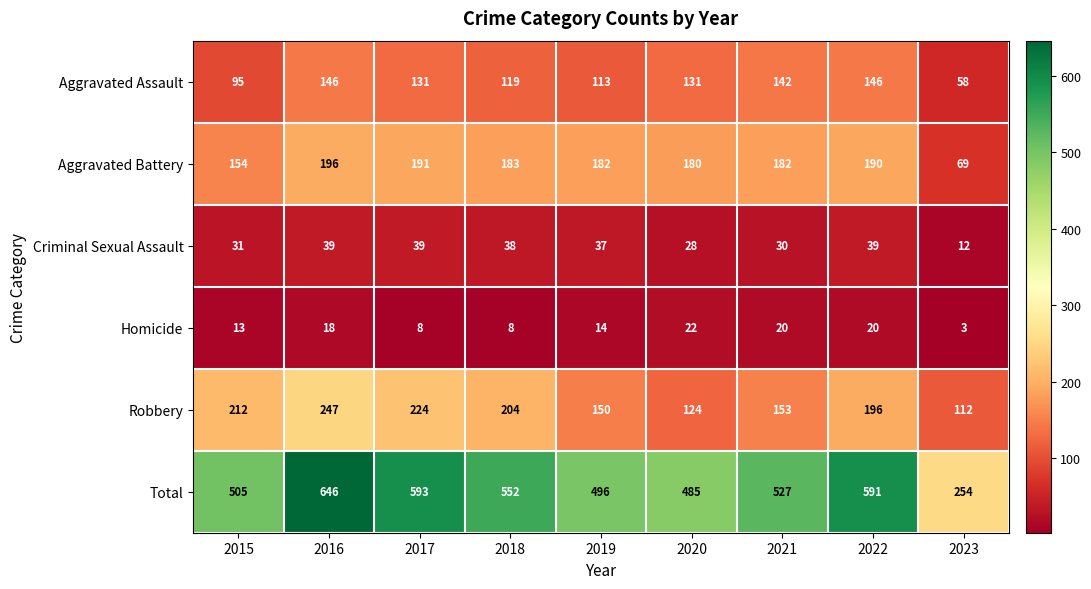

What is the maximum value shown in the chart?

646